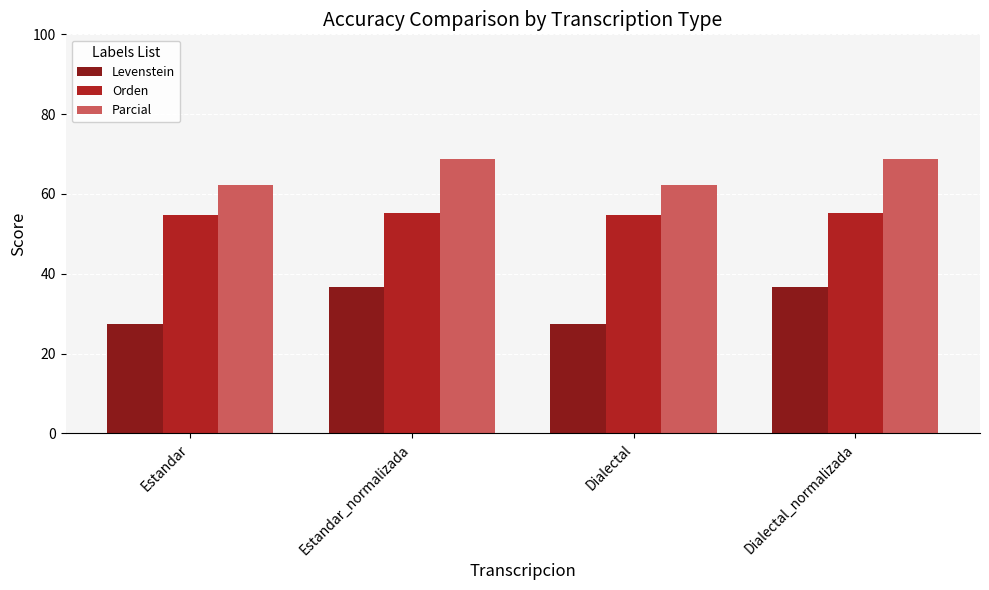

List the series in order of their overall mean, lowest first.

Levenstein, Orden, Parcial